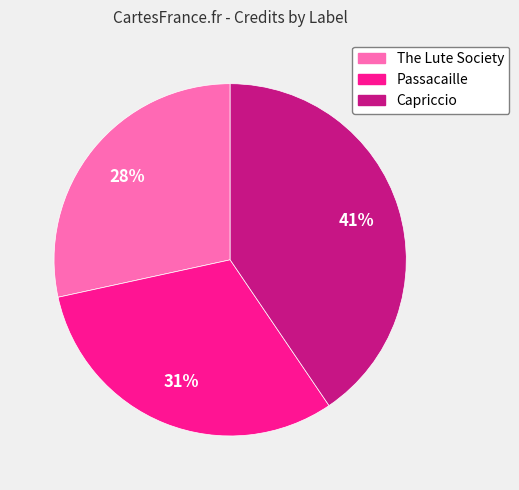

Do Passacaille and The Lute Society together represent more than half of the pie?

Yes